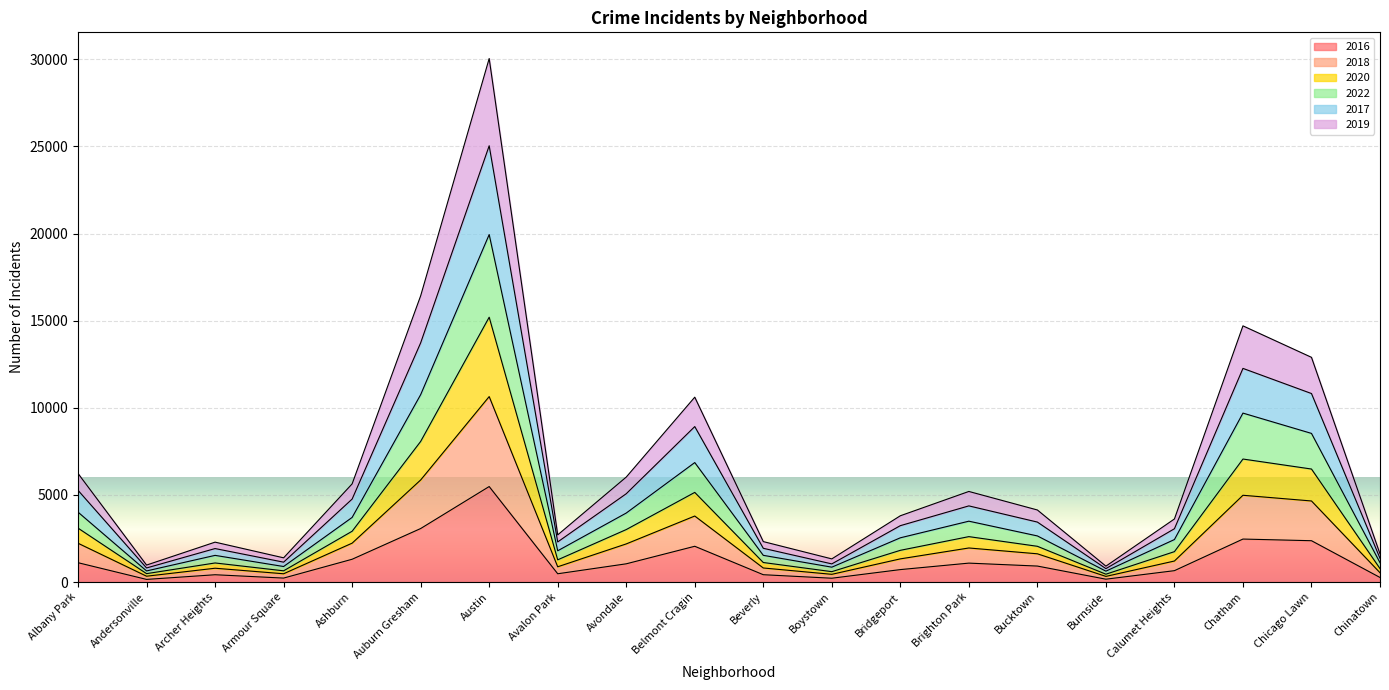

The value of 2016 at Chatham is 3707. True or false?

False